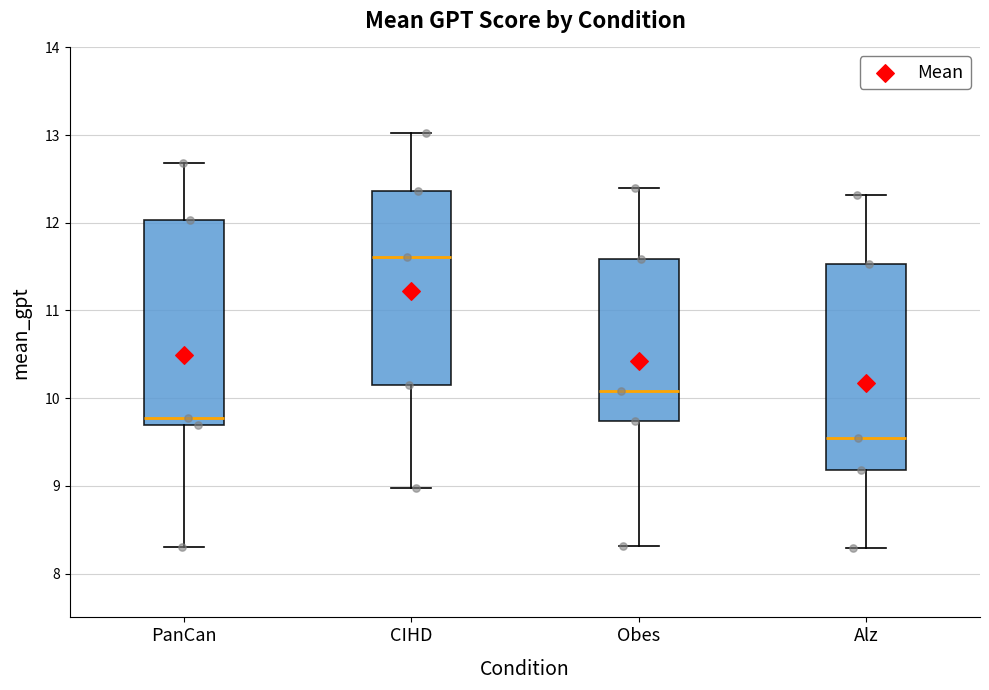

Reading left to right, read every box against the y-axis: the position of its median line, the range the box covers, and the ends of its whiskers. The values are not printed on the chart, so give them approximately, as read against the axis.

PanCan: median 9.8, box 9.7 to 12.0, whiskers 8.3 to 12.7
CIHD: median 11.6, box 10.2 to 12.4, whiskers 9.0 to 13.0
Obes: median 10.1, box 9.7 to 11.6, whiskers 8.3 to 12.4
Alz: median 9.5, box 9.2 to 11.5, whiskers 8.3 to 12.3